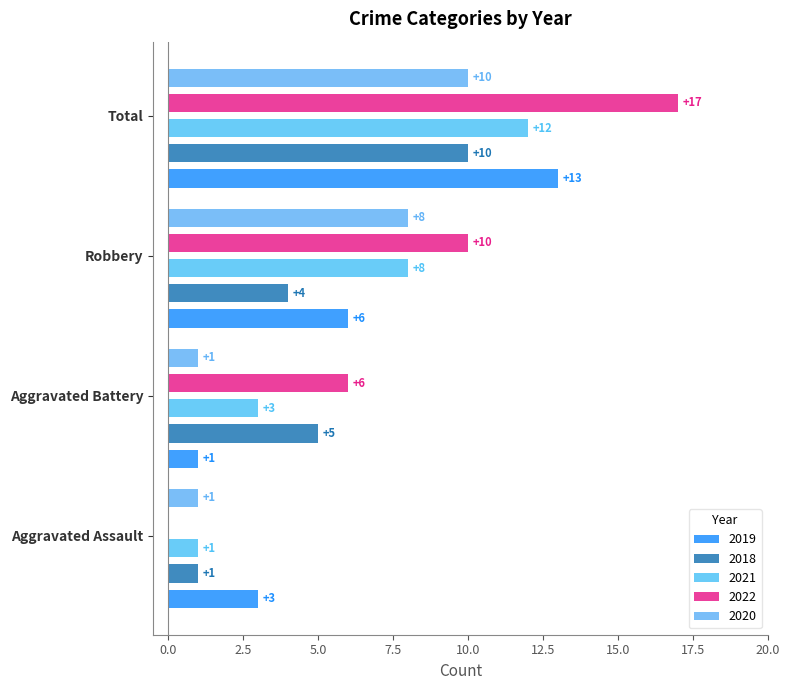

What is the difference between the highest and lowest values at Aggravated Battery?

5